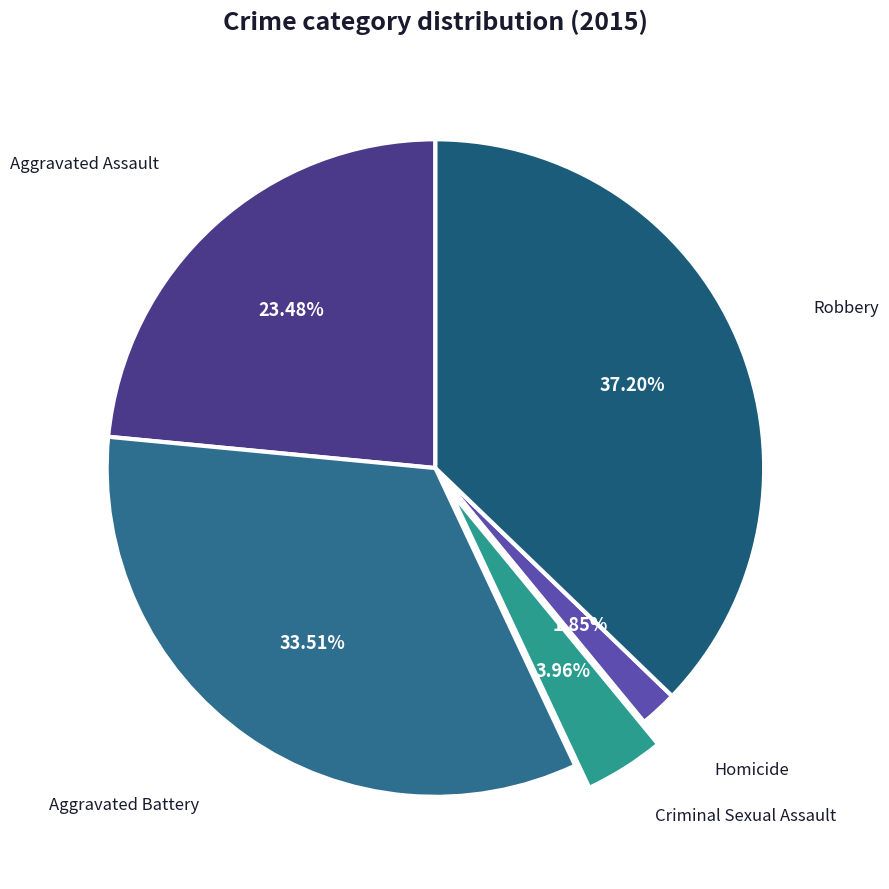

Is there any slice that represents more than half of the pie?

No